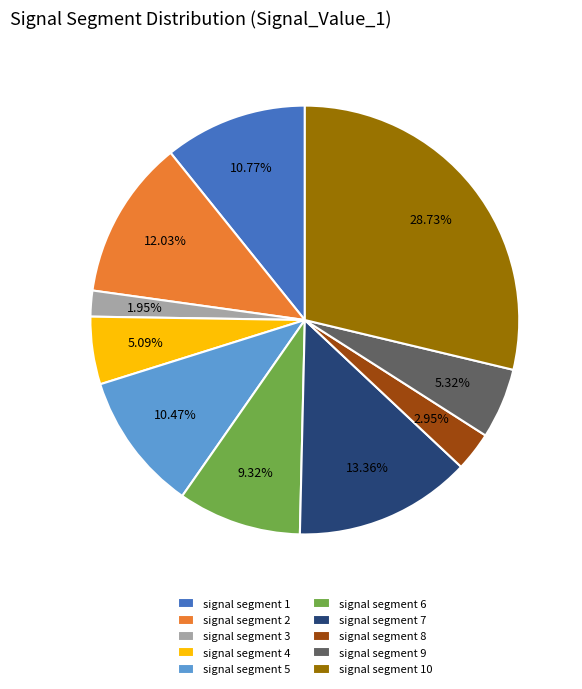

To the nearest percent, what portion does signal segment 9 represent?

5%